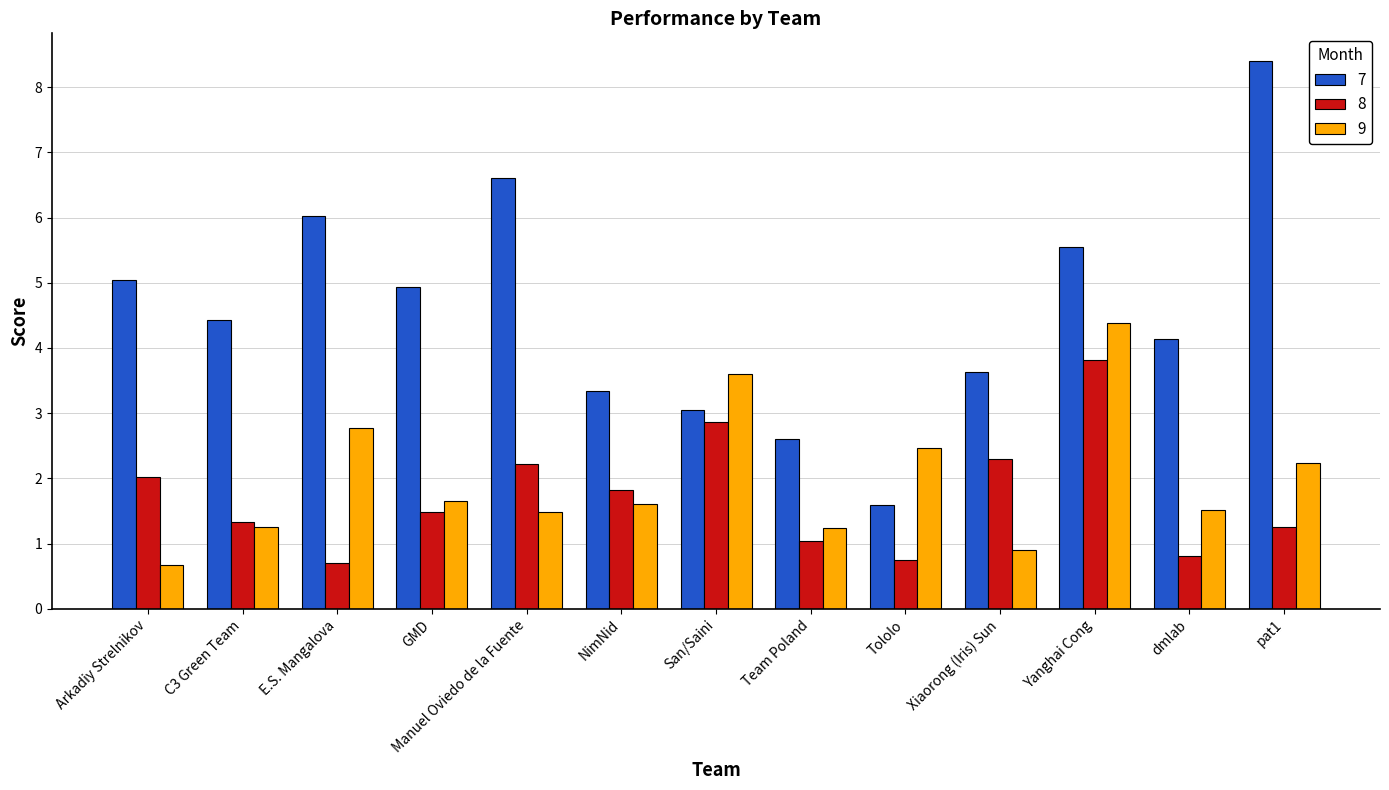

At which category is the sum across all series the highest?

Yanghai Cong